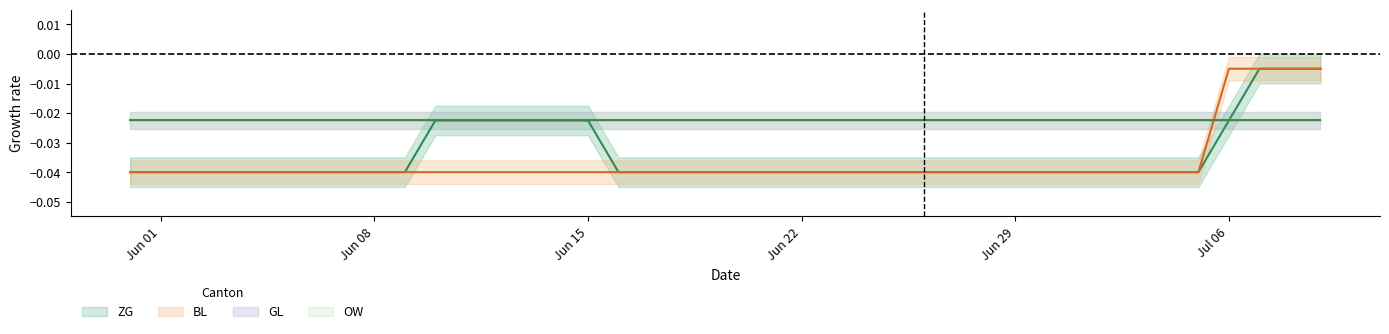

Is it true that ZG equals -0.0 at 2020-06-07?

False